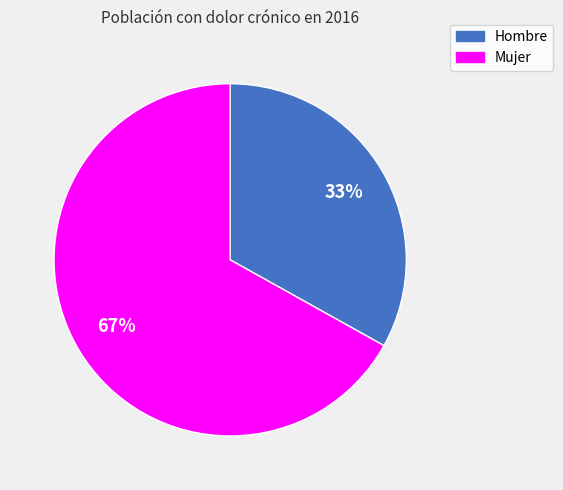

To the nearest percent, what percentage of the pie is Mujer?

67%